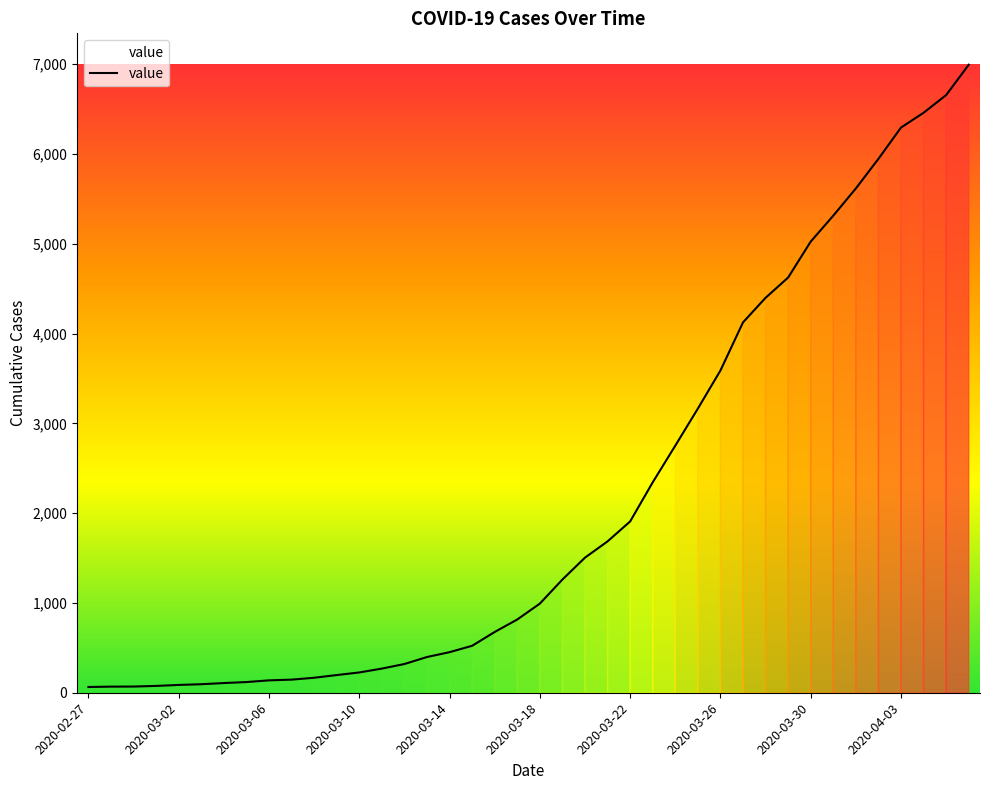

What is the maximum value shown in the chart?

6995